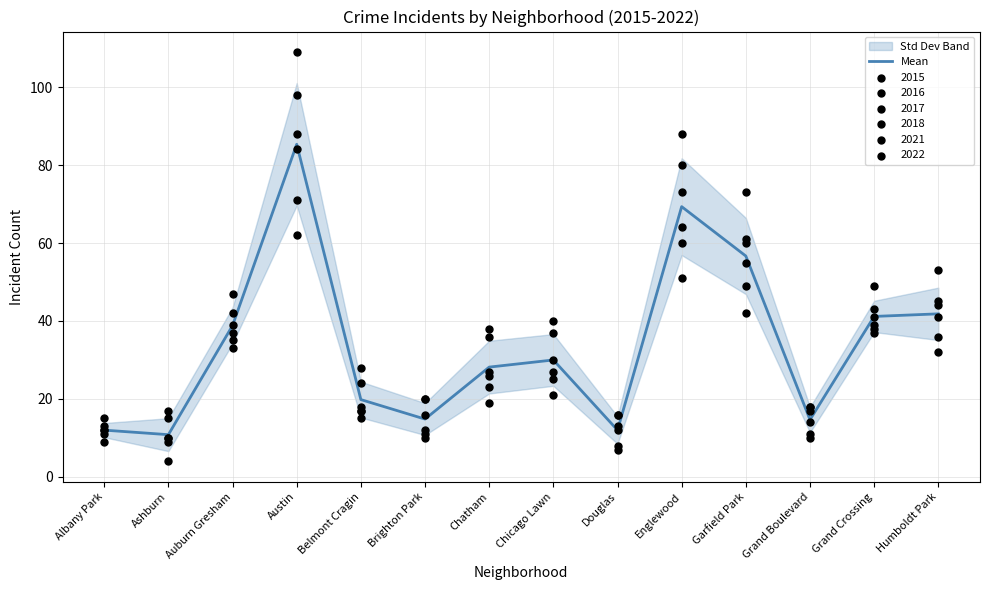

What is the change in value from Brighton Park to Chicago Lawn?

+15.2